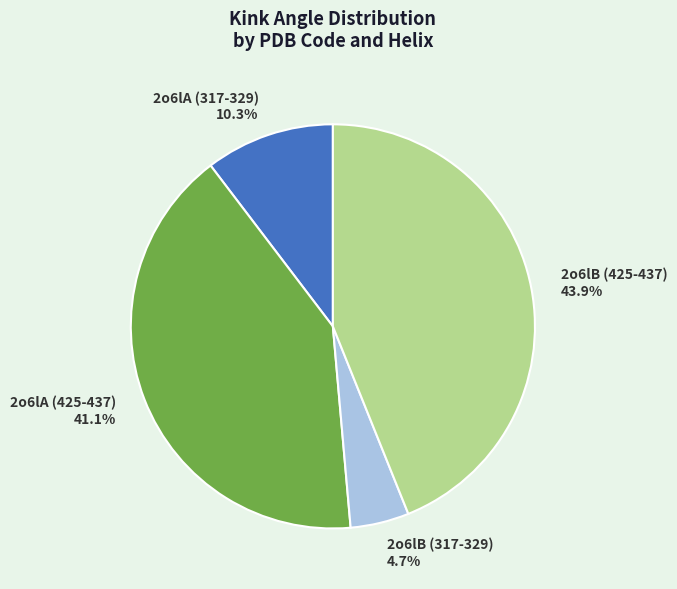

Which slice is the largest?

2o6lB (425-437)